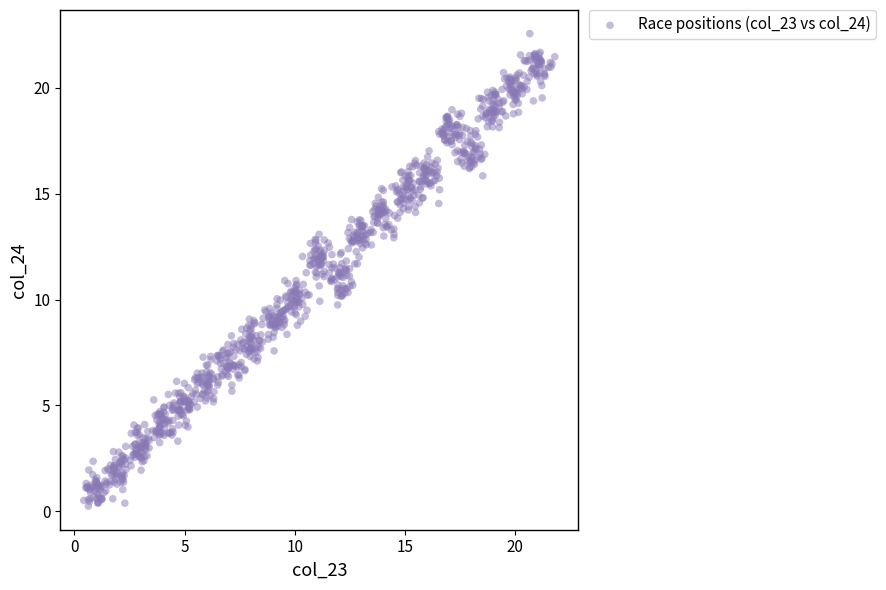

What is the range of X values (max minus min)?

21.4